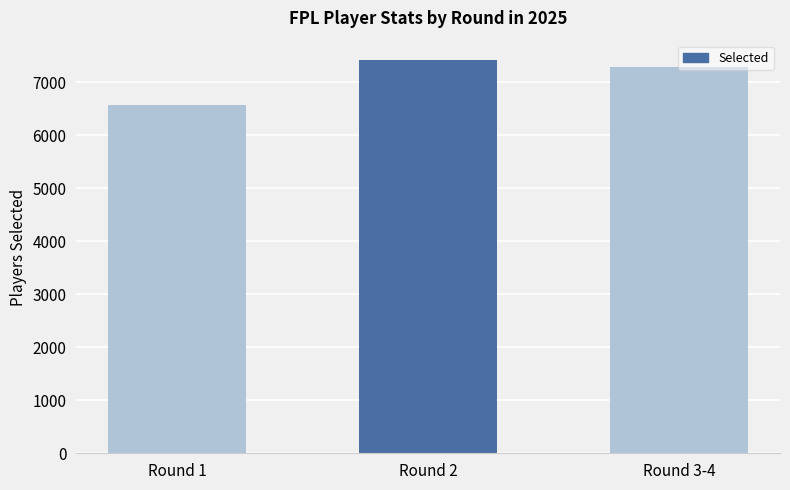

What is the average value?

7097